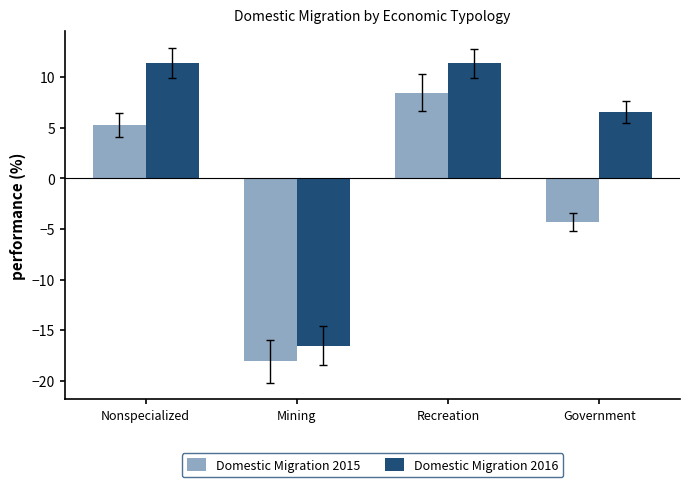

Rank the series at Government from lowest to highest value.

Domestic Migration 2015, Domestic Migration 2016